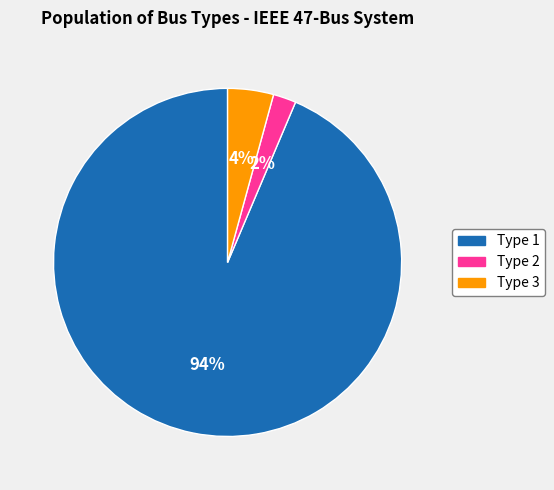

Does Type 3 account for over 50% of the chart?

No